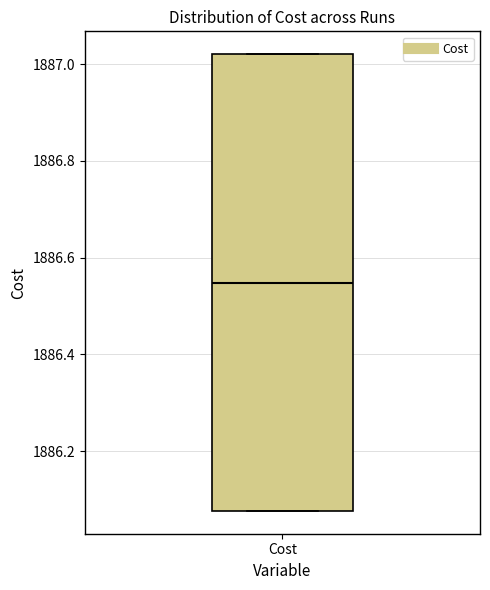

Read this box plot against the y-axis: the position of the median line, the range covered by the box, and the ends of both whiskers. The values are not printed on the chart, so give them approximately, as read against the axis.

median 1886.54, box 1886.08 to 1887.02, whiskers 1886.08 to 1887.02